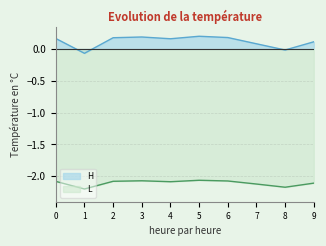

What are all the series names shown in the legend?

H, L